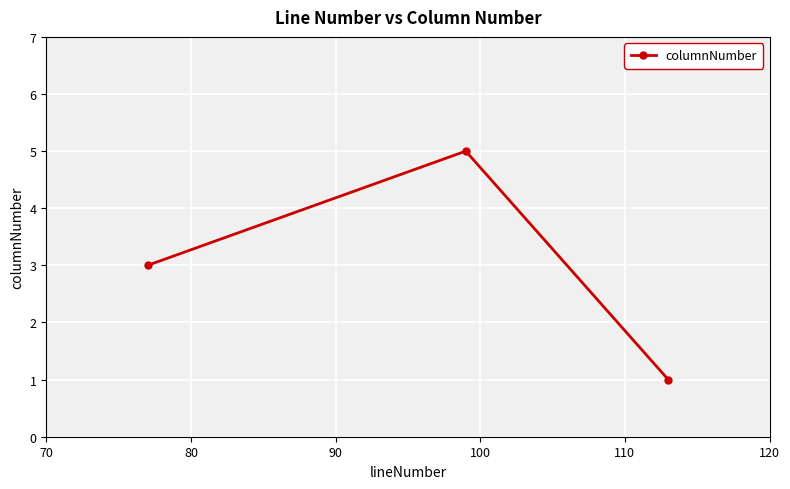

What is the smallest value displayed?

1